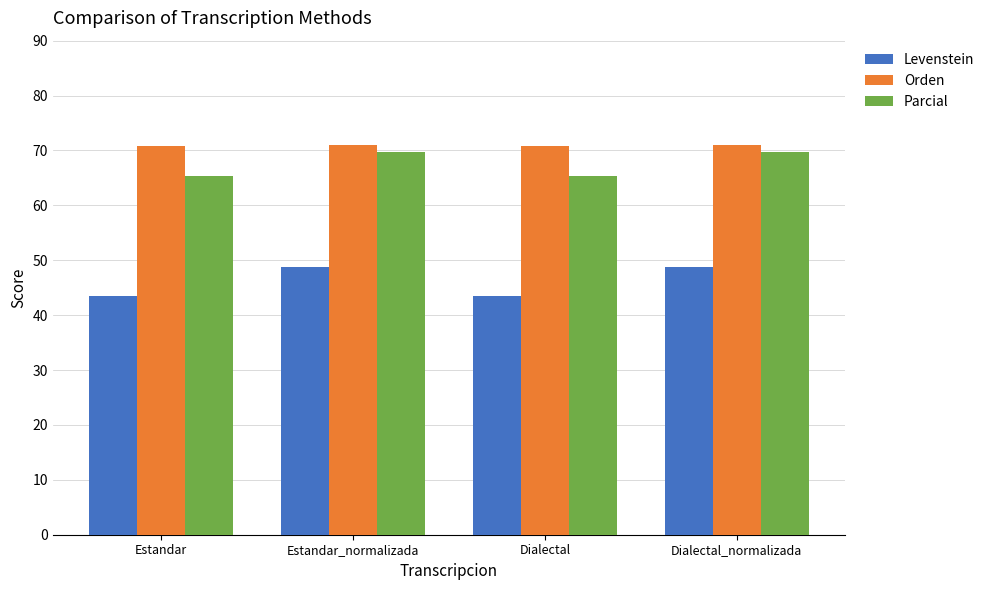

Is the value of Levenstein at Estandar_normalizada greater than the value of Orden at Estandar_normalizada?

No